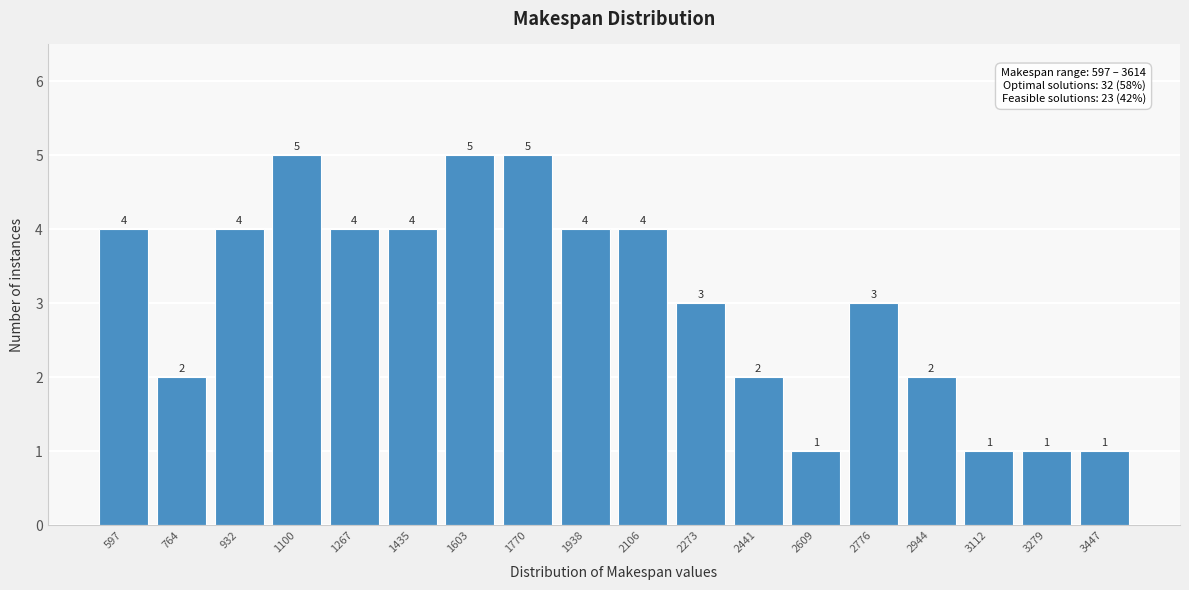

Reading left to right, what are all the values shown in this chart?

4	2	4	5	4	4	5	5	4	4	3	2	1	3	2	1	1	1